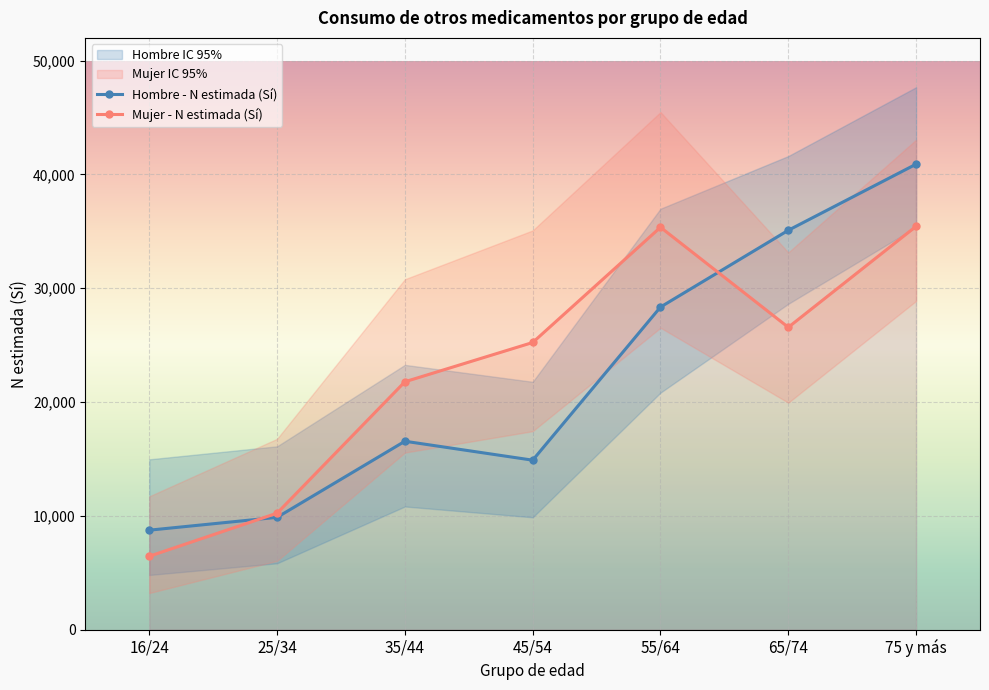

True or false: Mujer - N estimada (Sí) and Hombre - N estimada (Sí) intersect in this chart.

True